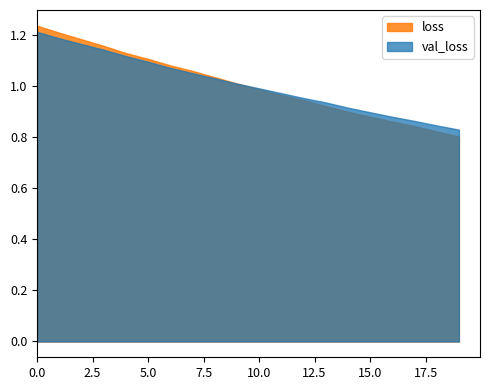

What is the total value across all series at 5.0?

2.2